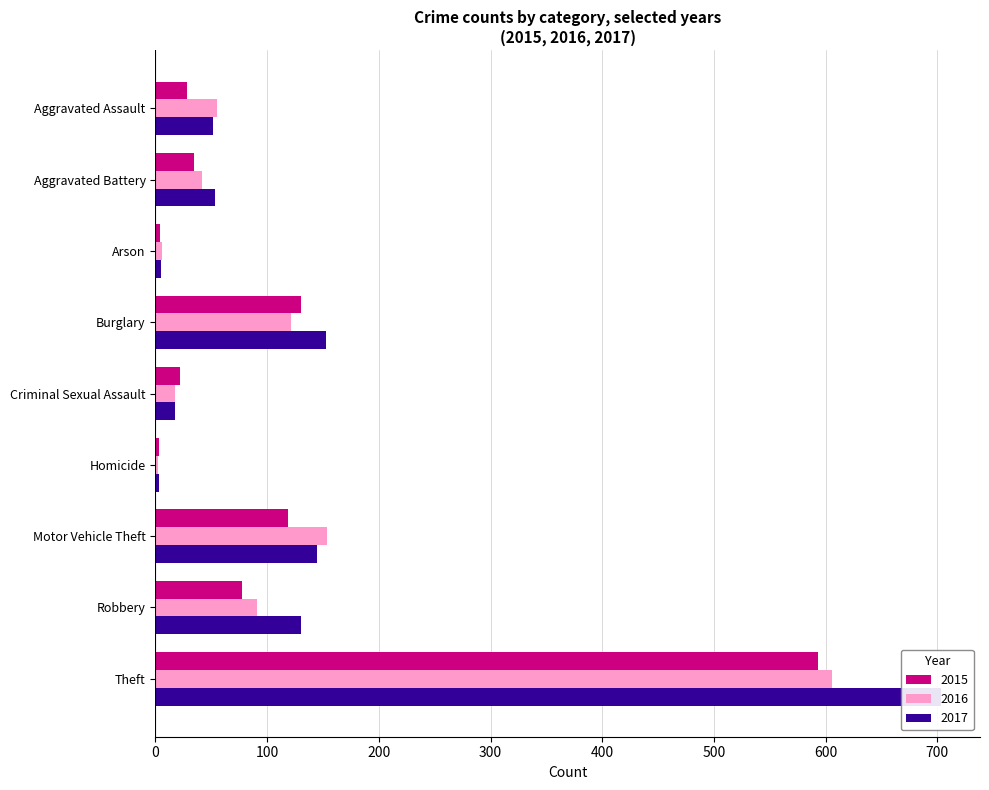

List the series in order of their peak value, lowest first.

2015, 2016, 2017